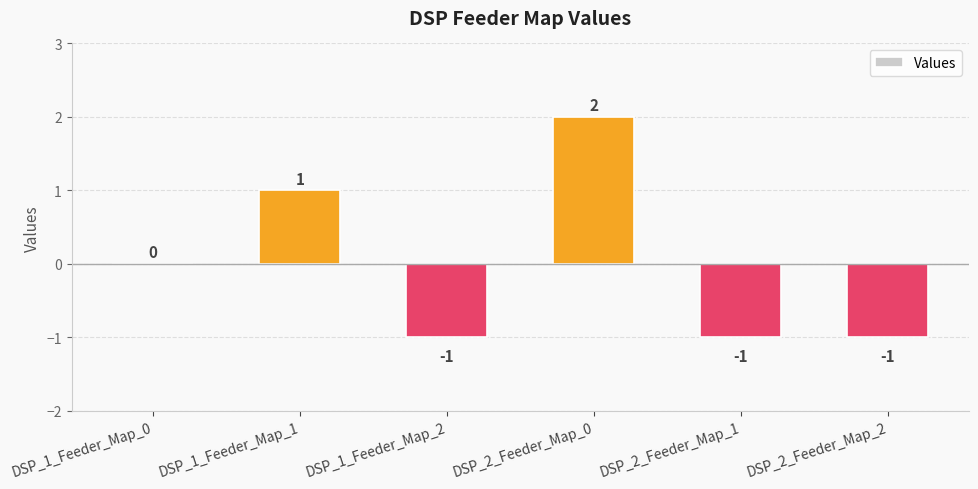

Which label corresponds to the largest value in the chart?

DSP_2_Feeder_Map_0